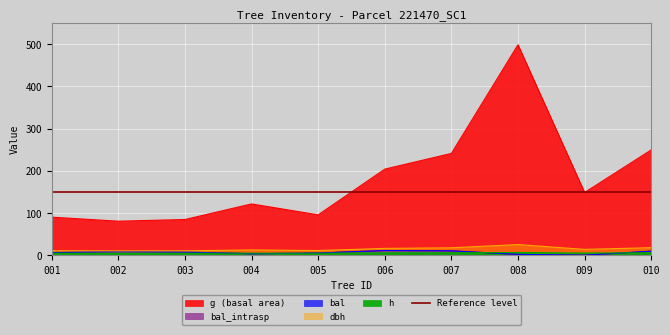

What is the spread (max minus min) of values at 006?

198.3